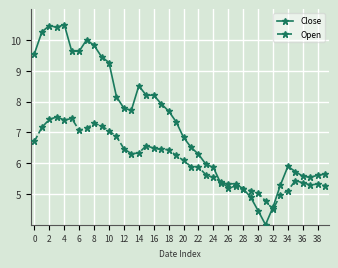

What is the value of the Open point at the 23rd from the left?

5.9